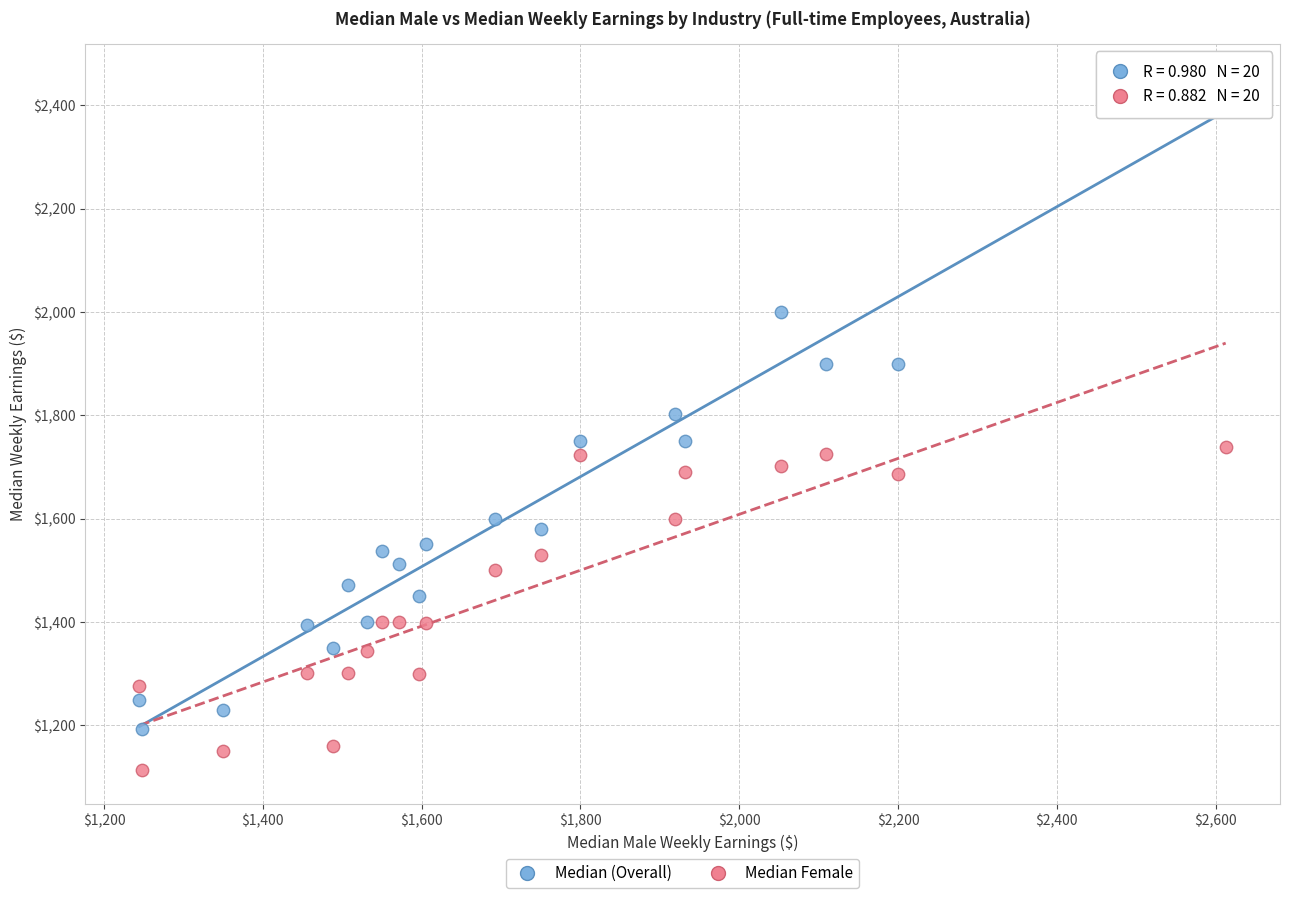

In the Median (Overall) series, what Y value is closest to 1822?

1803.1